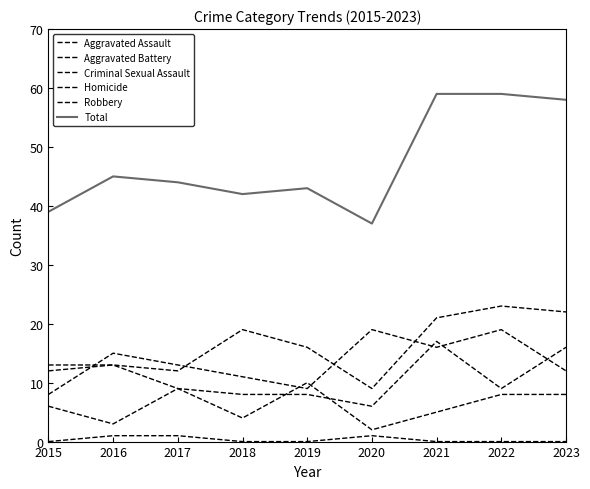

What is the difference between the Total values at 2017 and 2016?

1